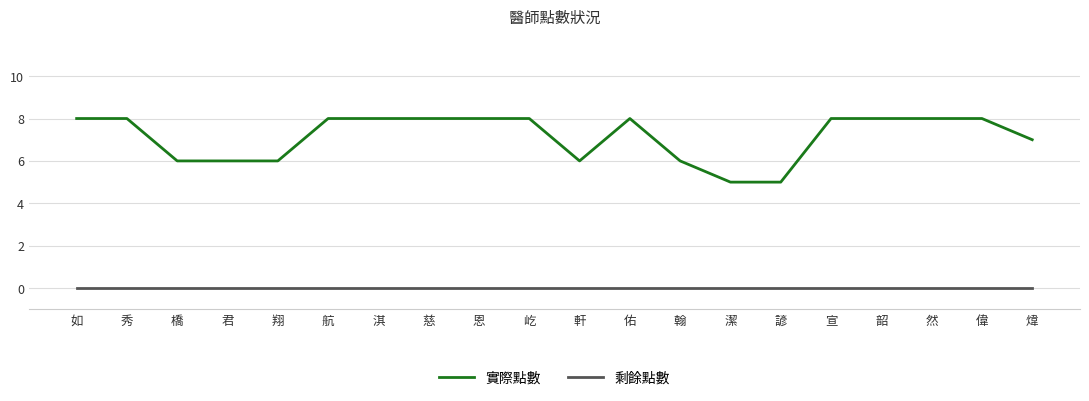

What position from the right is 屹?

11